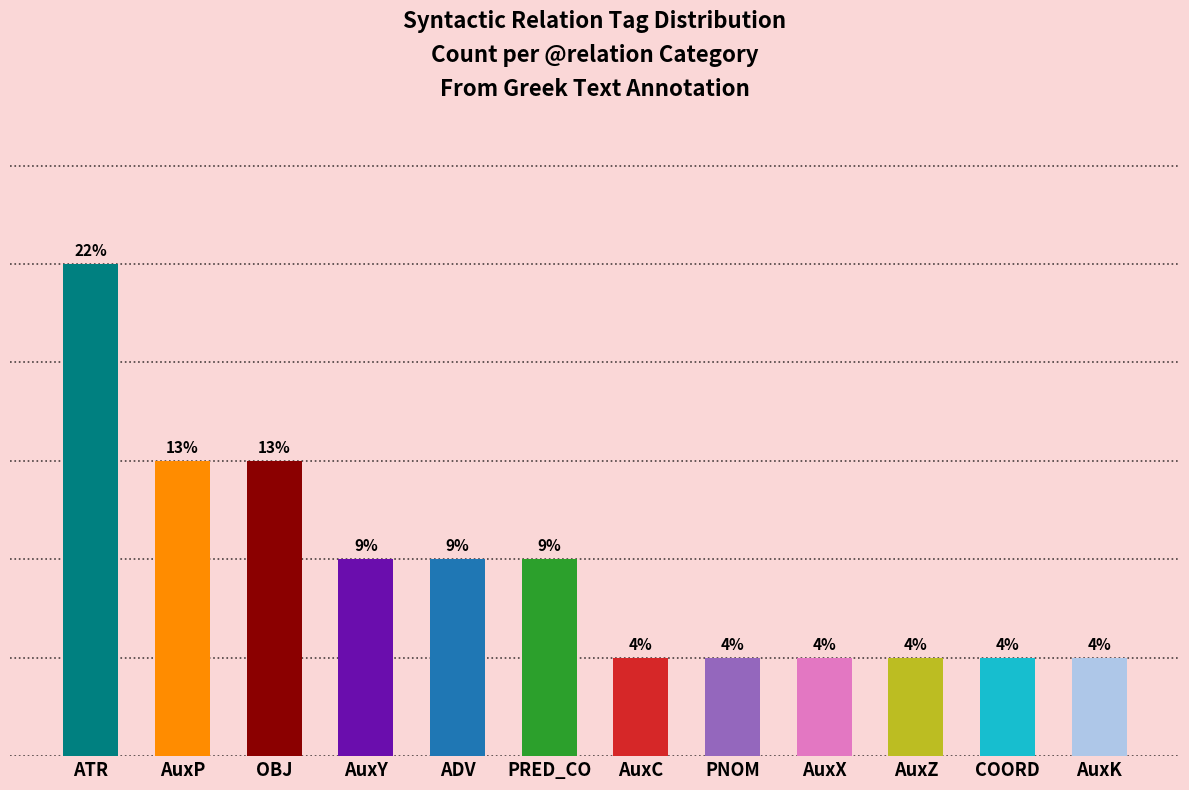

What value does the data have at ATR?

5